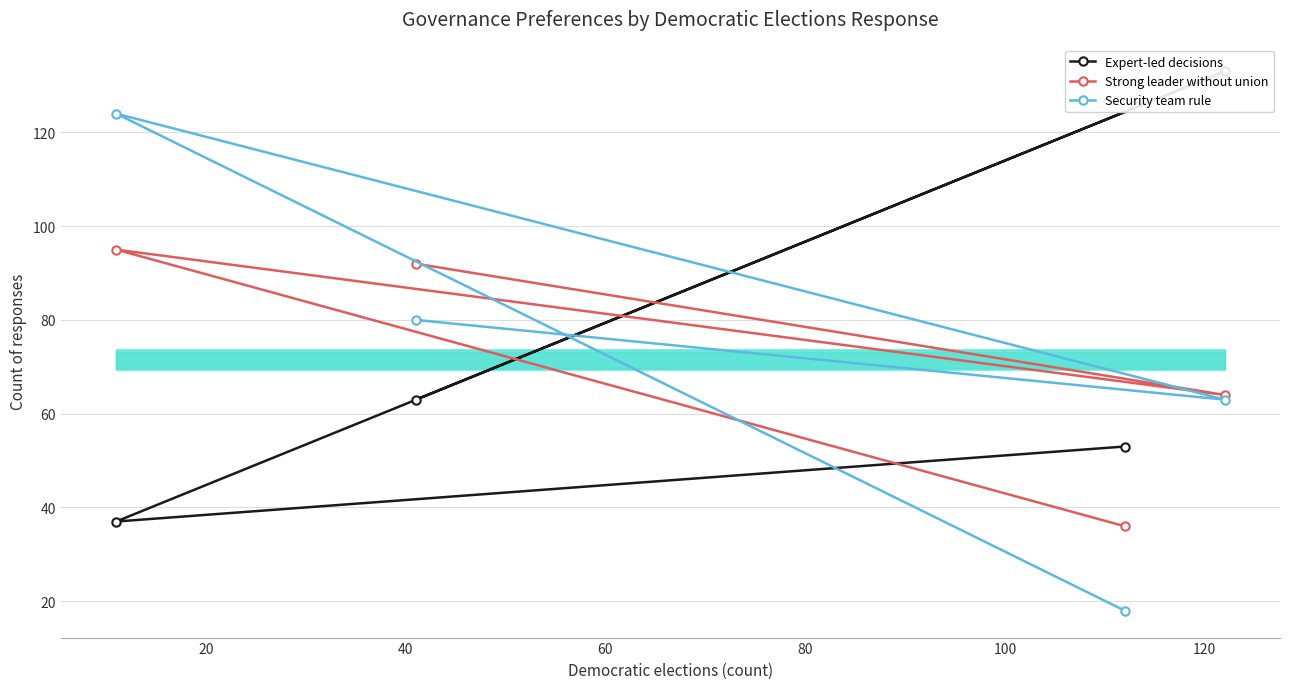

What are all the series names shown in the legend?

Expert-led decisions, Strong leader without union, Security team rule